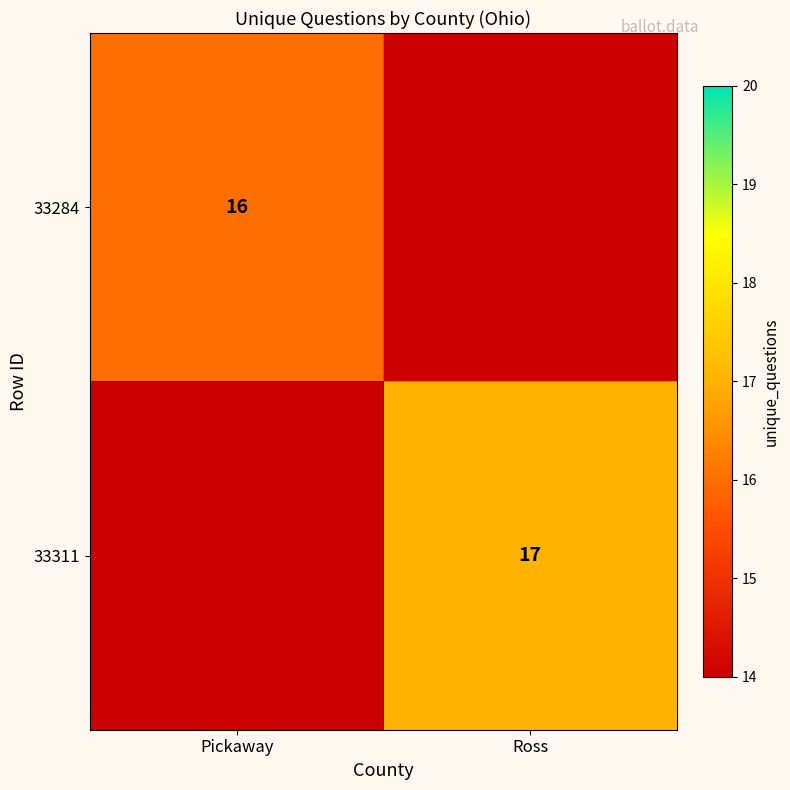

The 33311 series shows 17 at Ross. True or false?

True